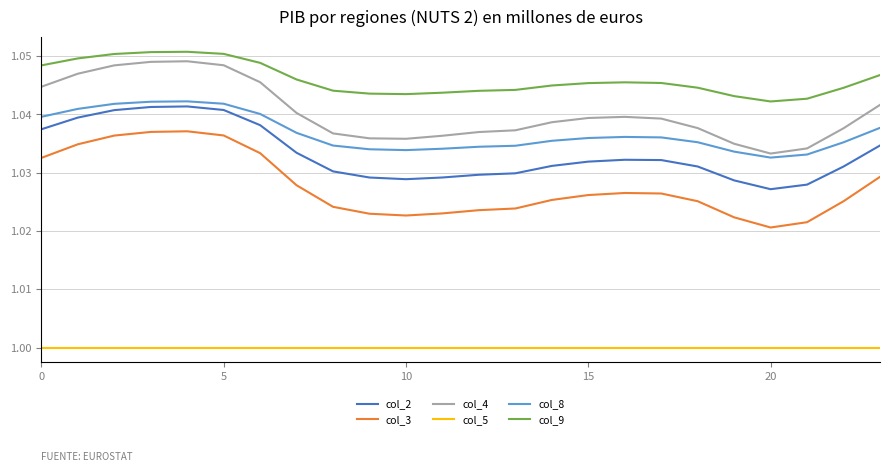

Which series has the largest total across all categories?

col_9